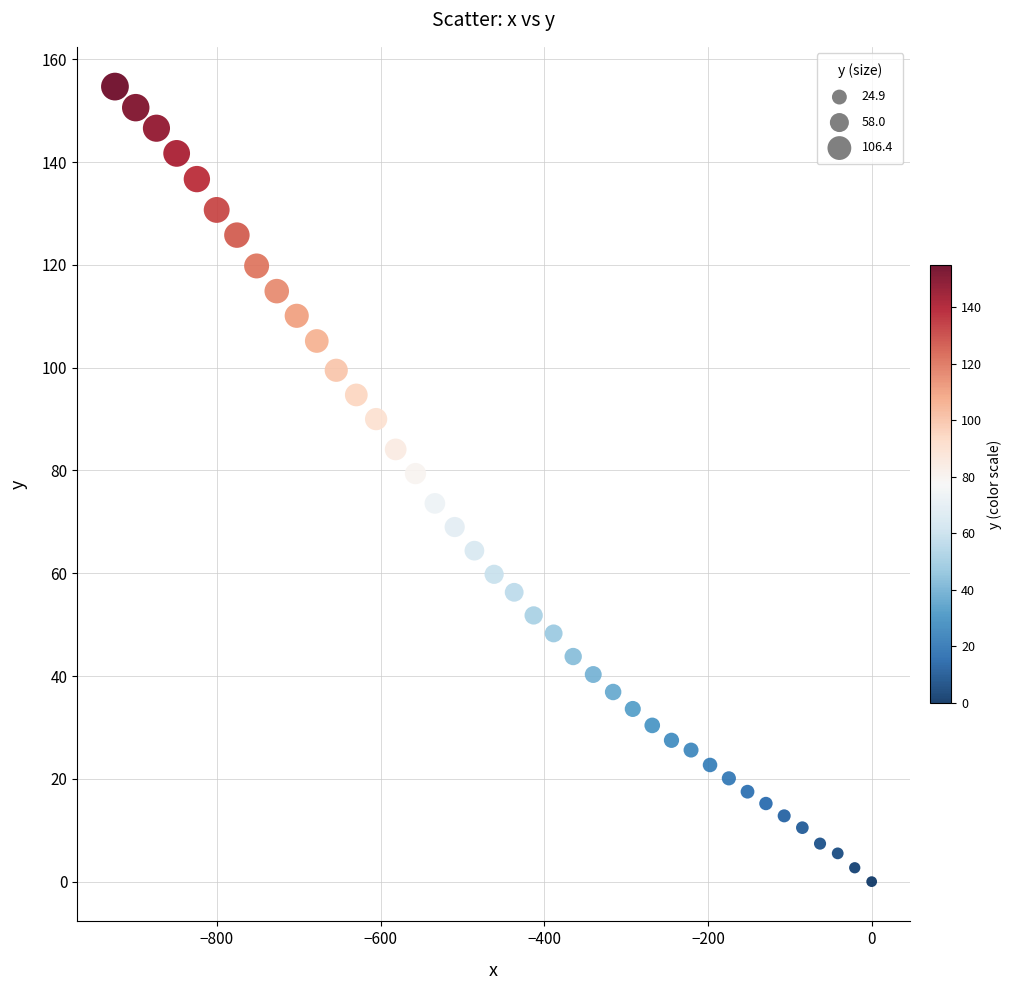

What is the range of X values (max minus min)?

924.6